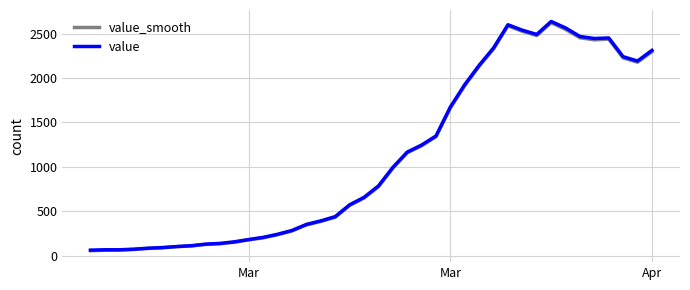

What is the maximum value shown in the chart?

2639